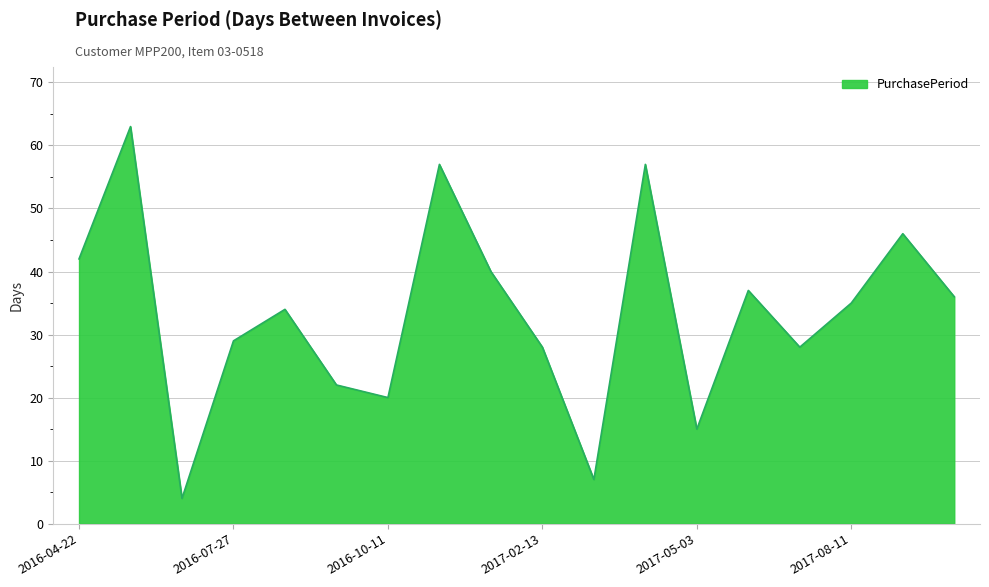

What is the difference between the maximum and minimum values?

59